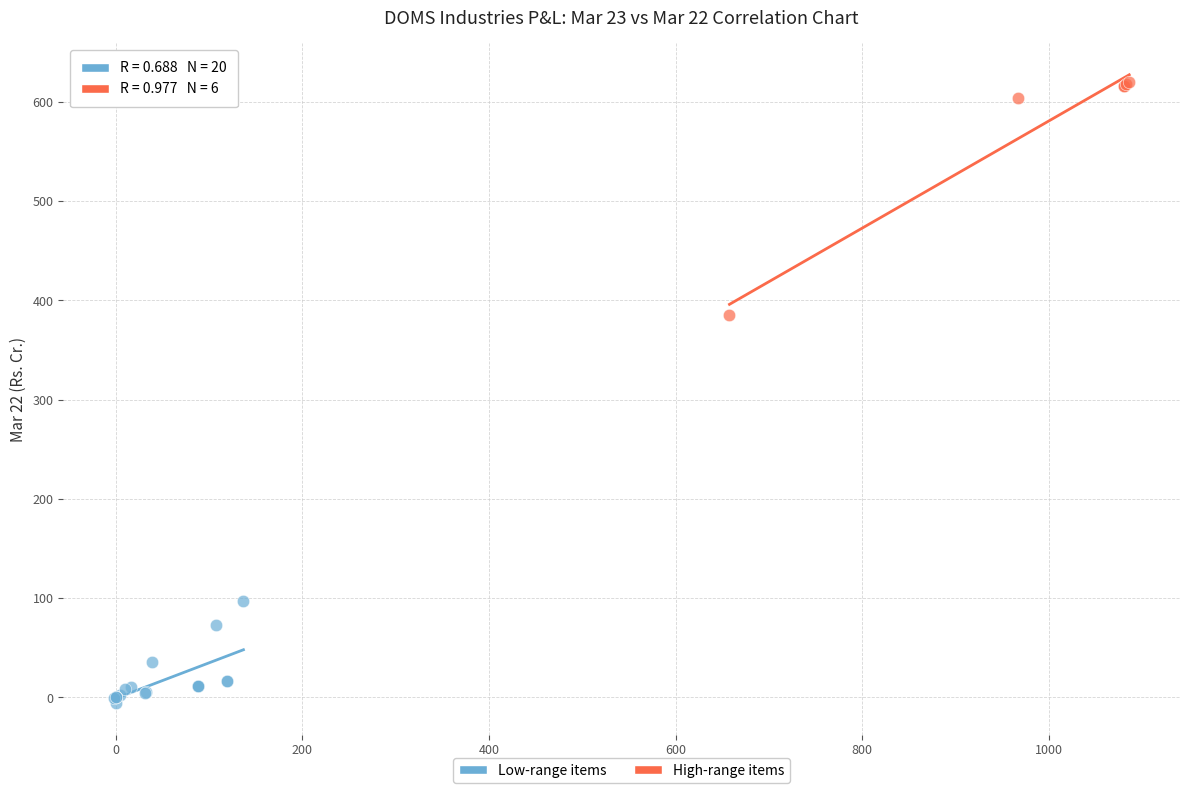

Which series contains the highest Y value?

High-range items